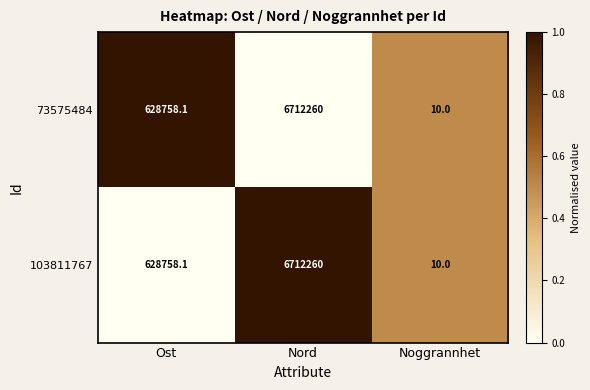

Reading left to right, what are all the values shown in this chart?

73575484: 628758.1	6712260.0	10.0
103811767: 628758.1	6712260.0	10.0